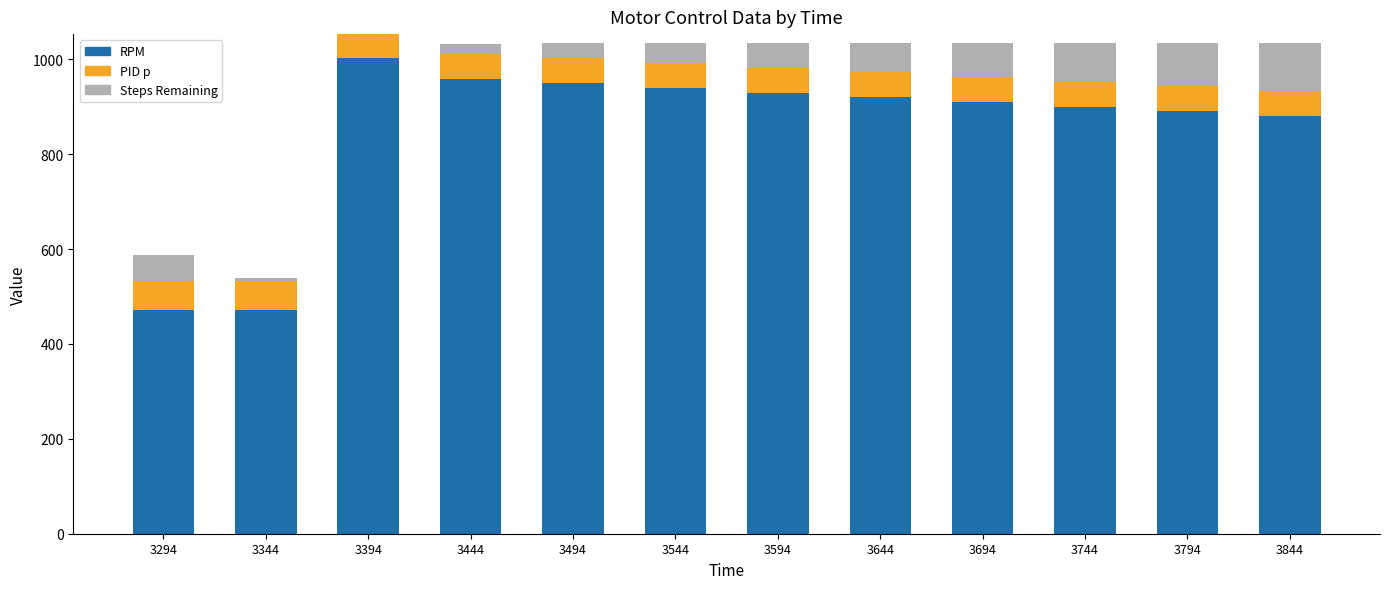

What is the total value across all series at 3794?

1034.0